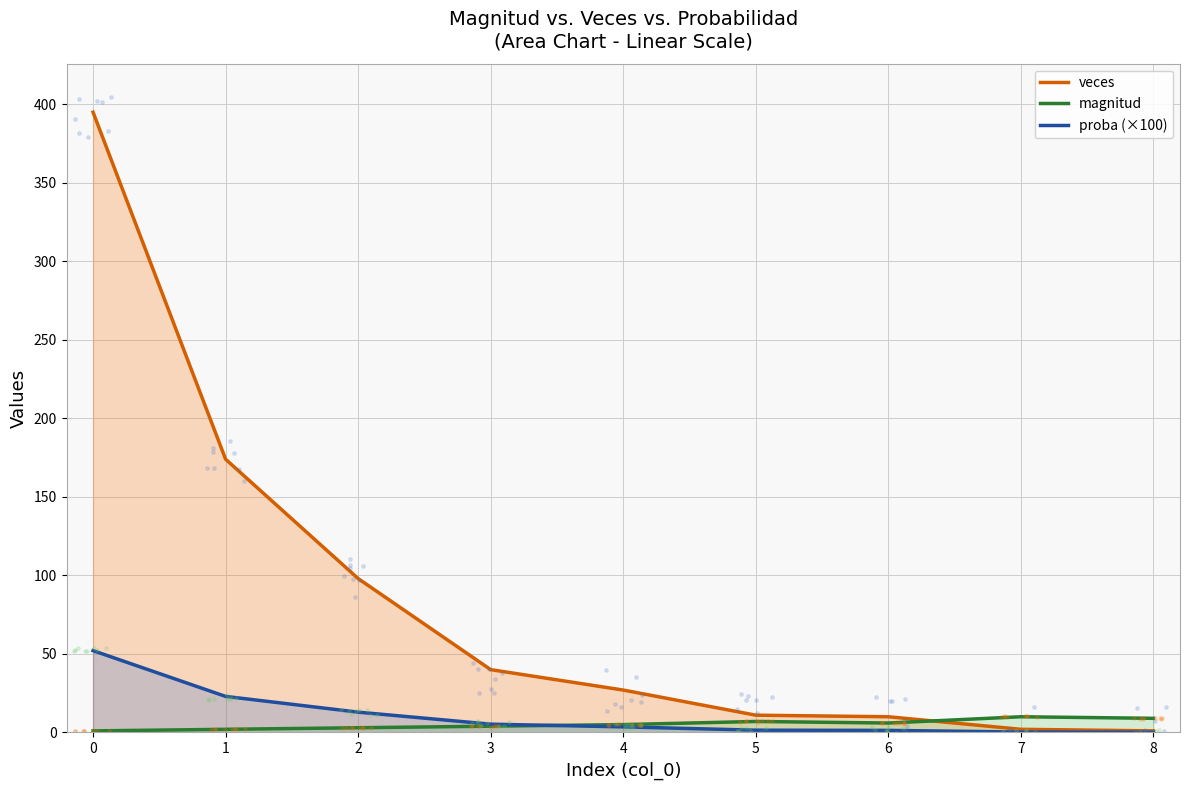

Which series contains the highest Y value?

veces